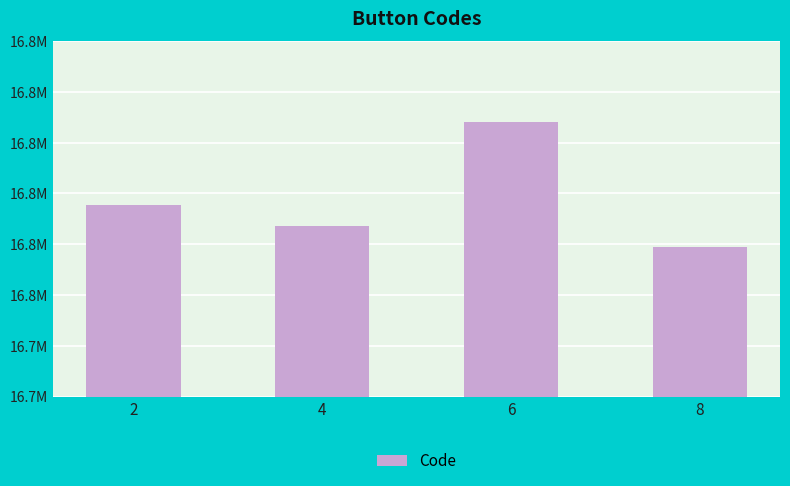

What is the minimum value shown in the chart?

16754775